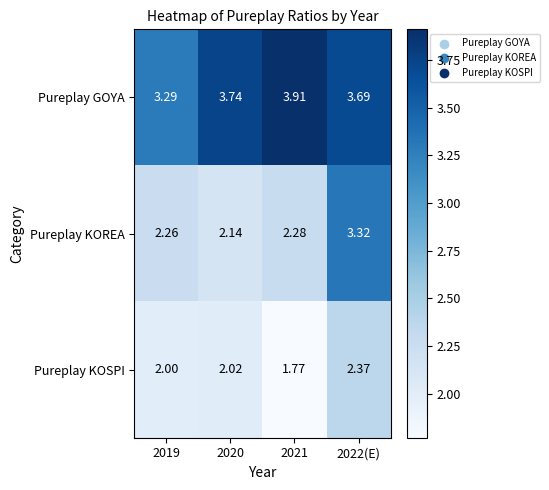

Which series has the largest range (max minus min)?

Pureplay KOREA